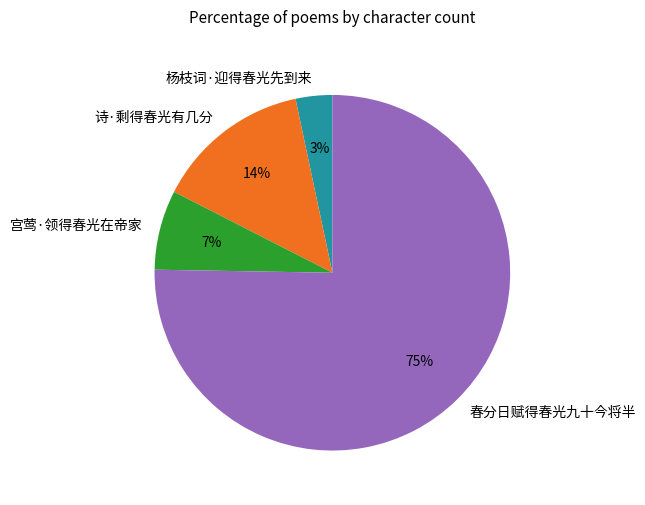

Which category accounts for the majority?

春分日赋得春光九十今将半